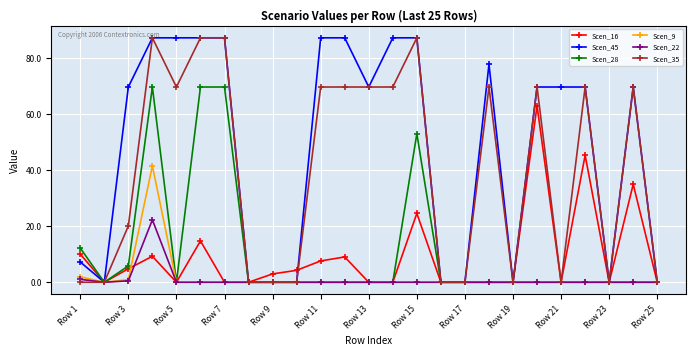

At how many categories does at least one series exceed 50?

15